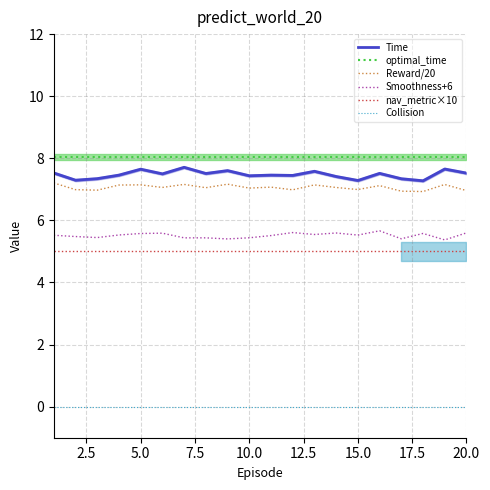

How many data points in Reward/20 are less than 7?

7